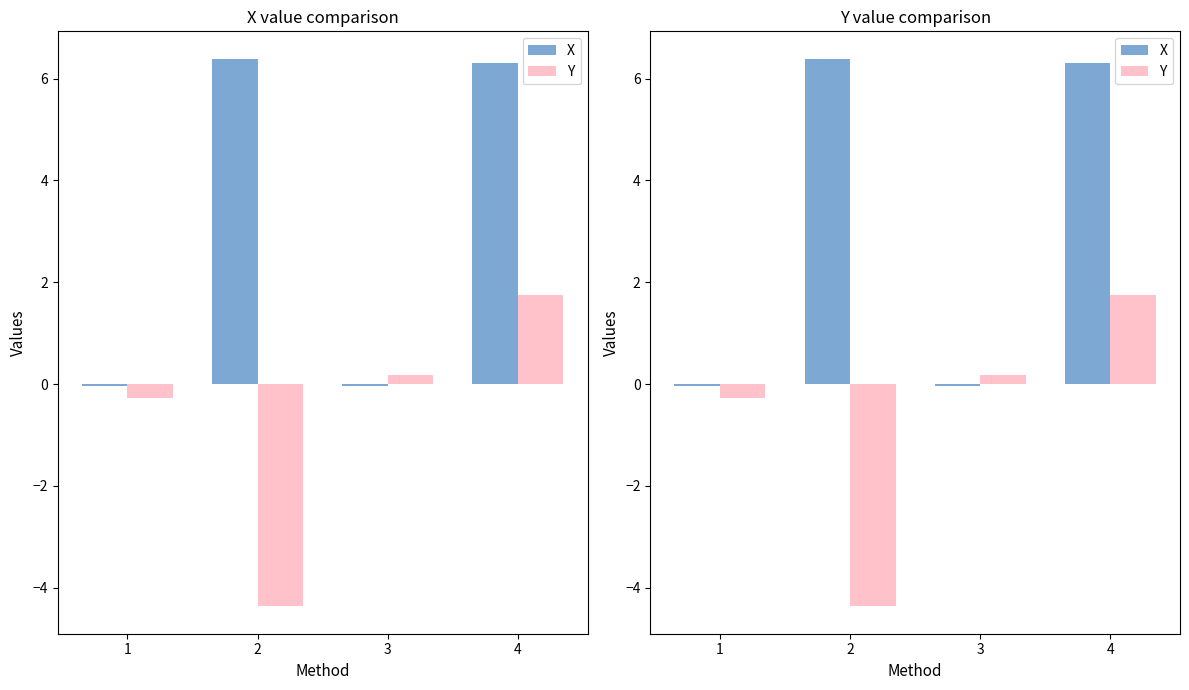

At which category is the sum across all series the highest?

4